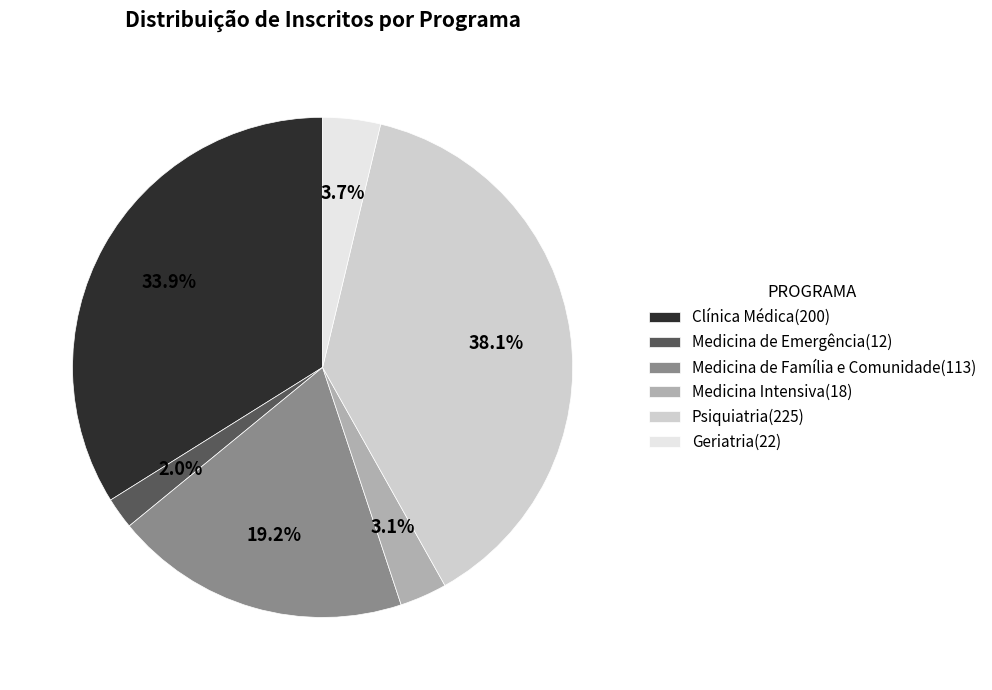

How many segments does this pie chart have?

6